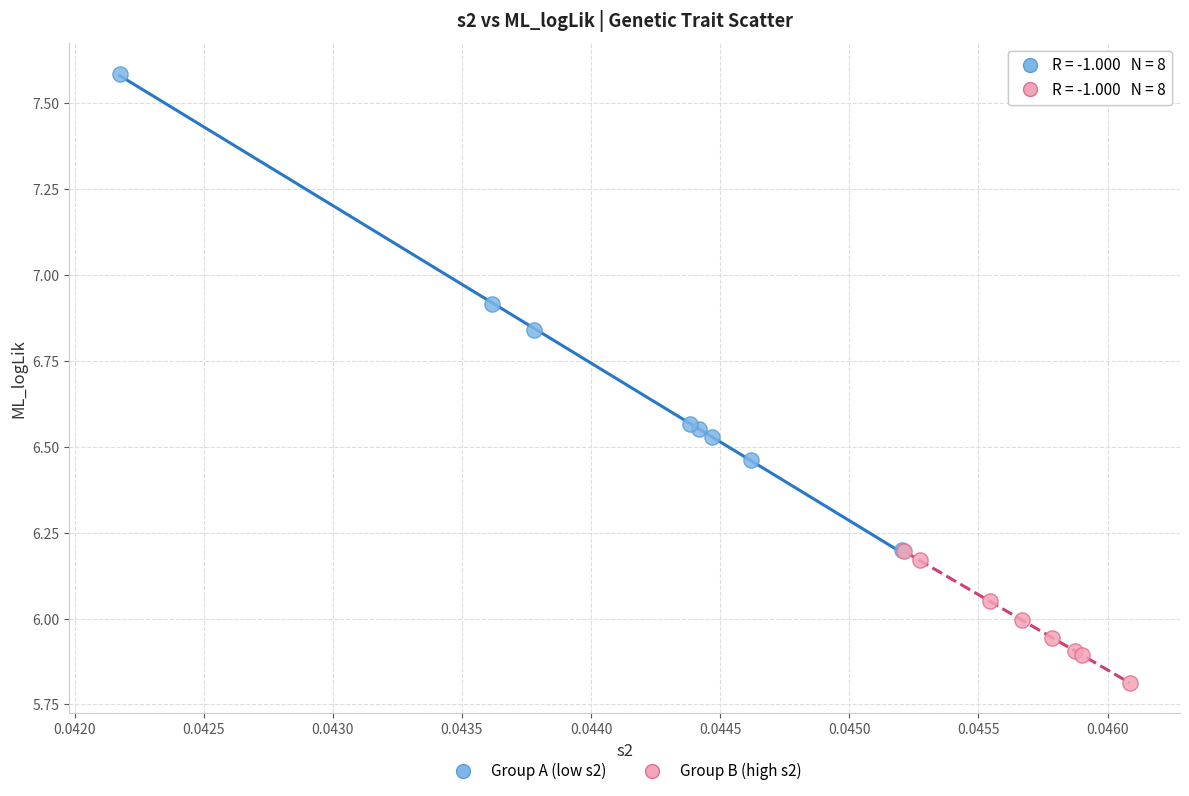

Which series has the largest Y range (max minus min)?

Group A (low s2)